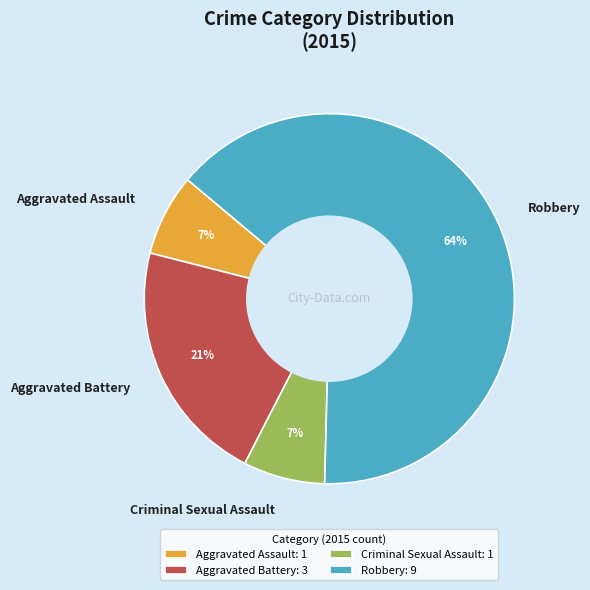

How many slices are in this pie chart?

4